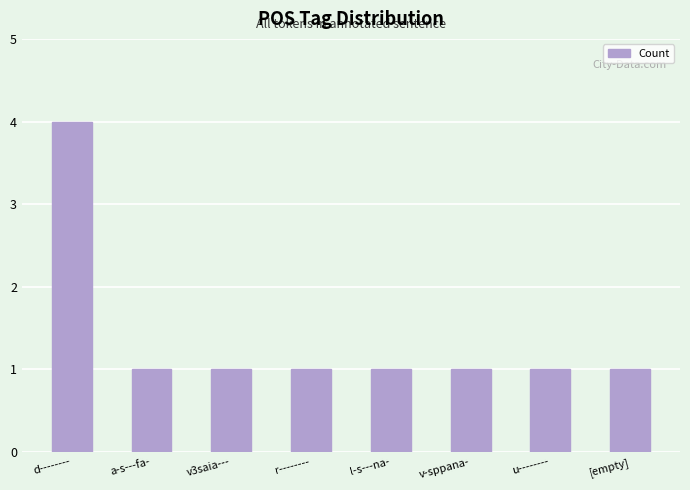

What value does the data have at u--------?

1